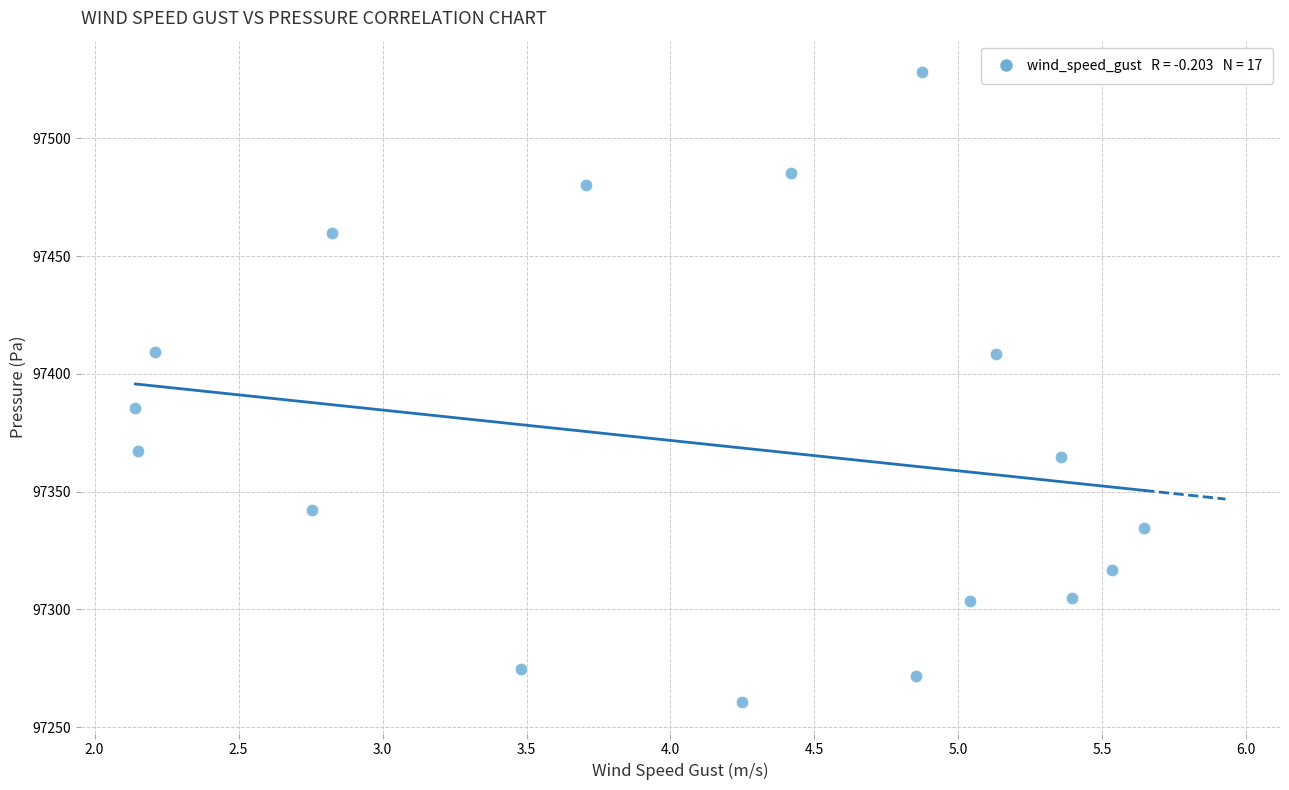

What Y value in the scatter plot is closest to 97394?

97385.3